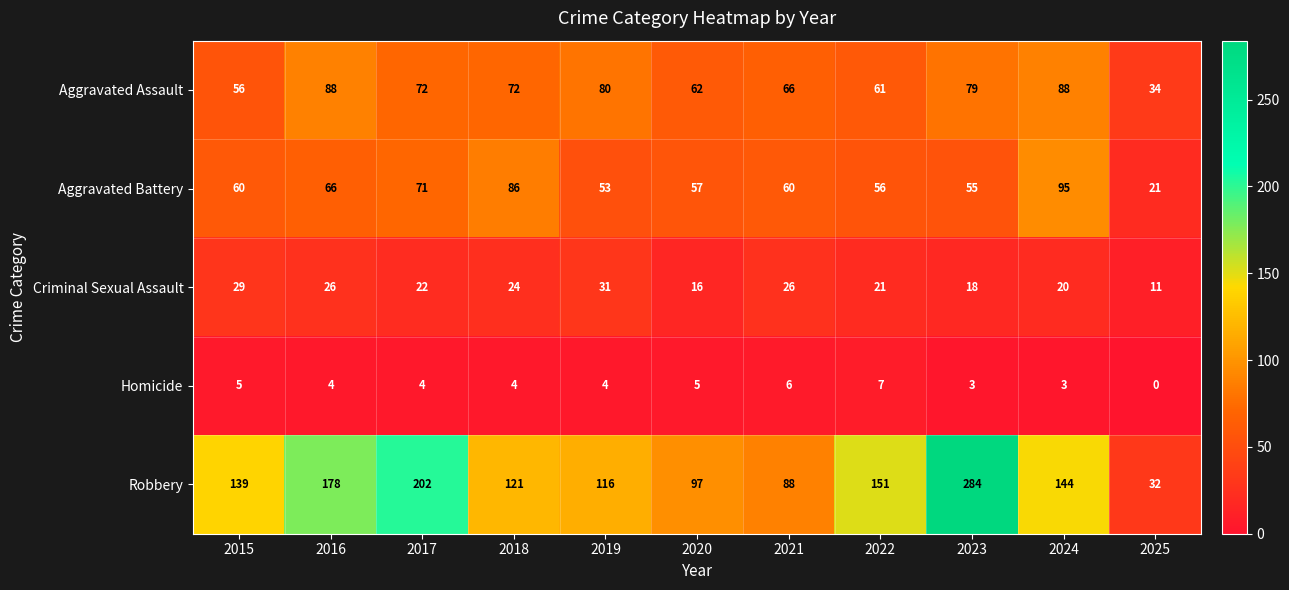

At which label does Aggravated Assault first exceed 72?

2016